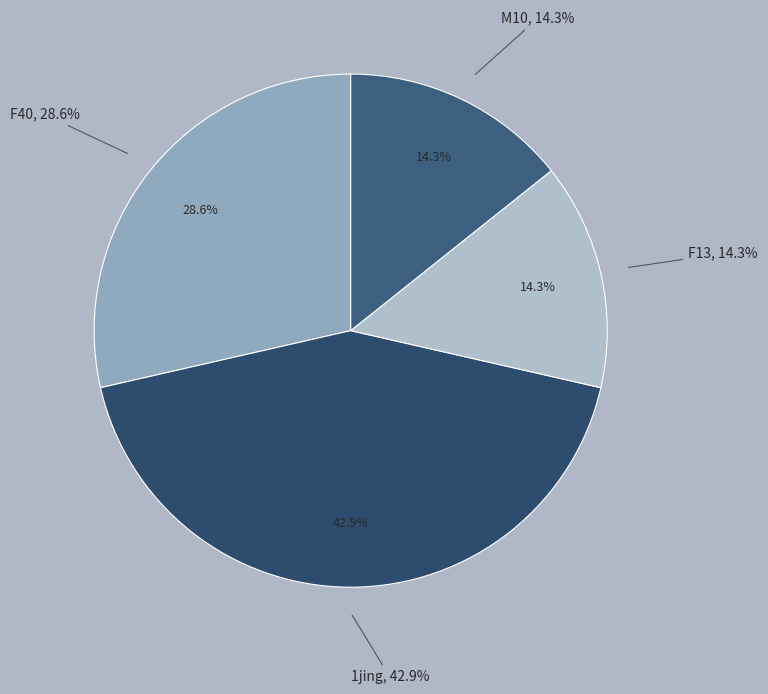

What is the total percentage of F13 and M10?

28.6%